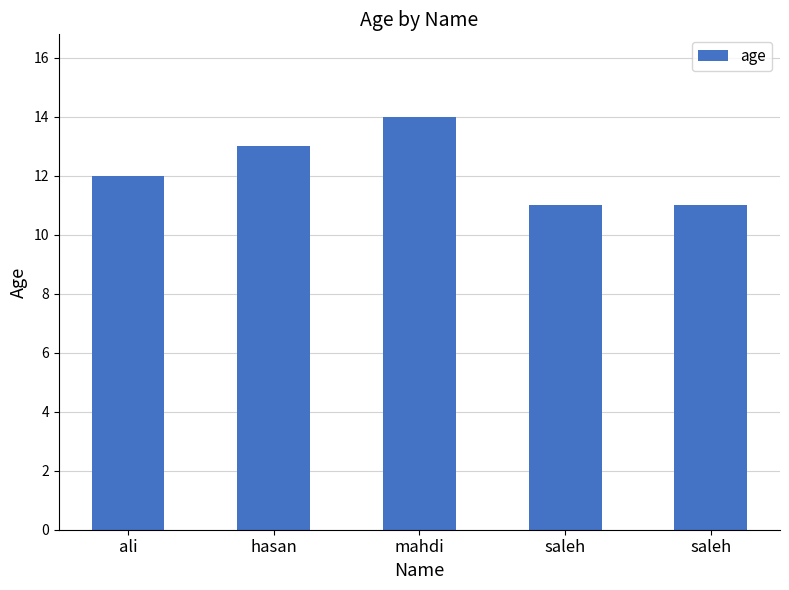

Read the value at saleh.

11